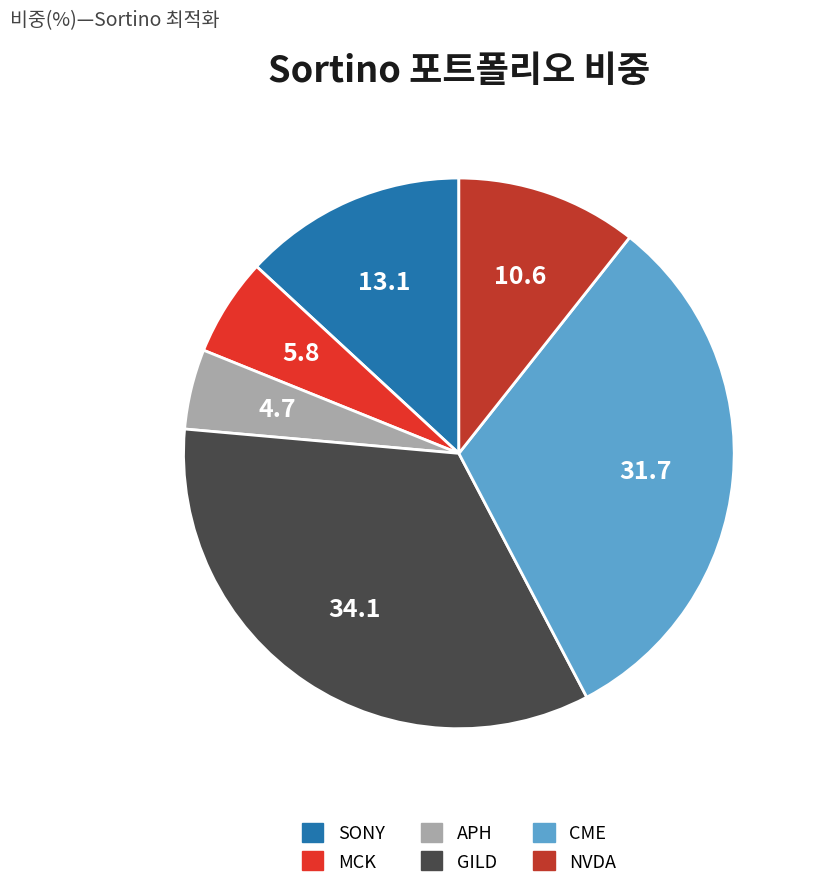

Is it true that APH is 5% of the pie?

True